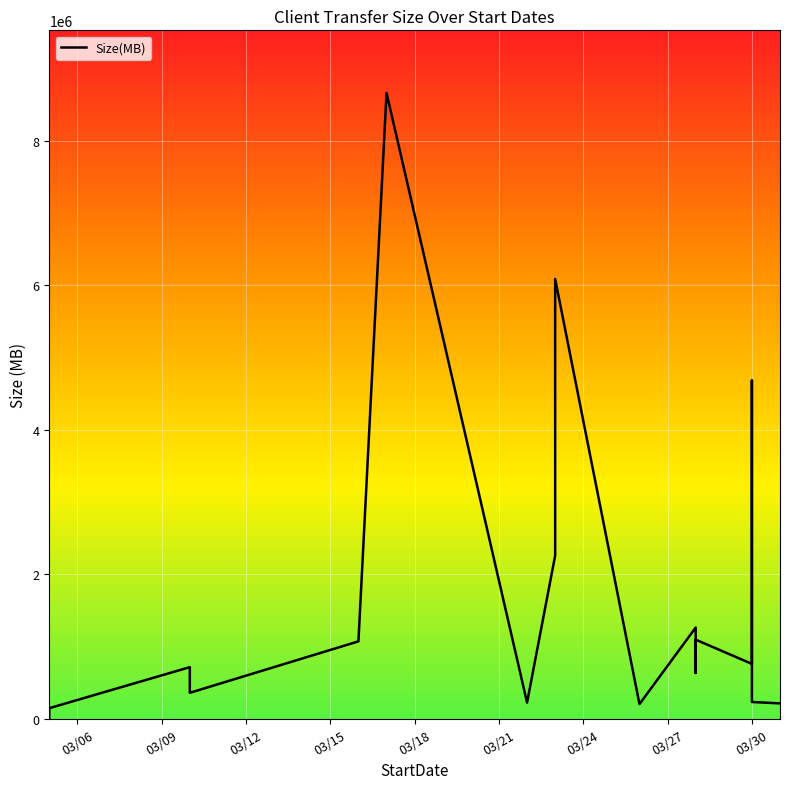

What is the sum of all values?

28652980.3